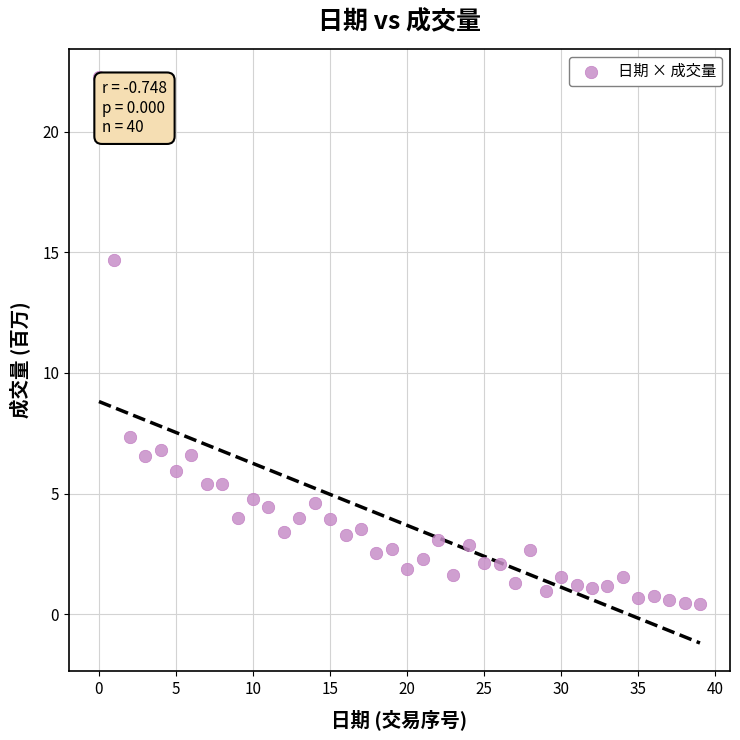

What is the range of Y values (max minus min)?

21.8